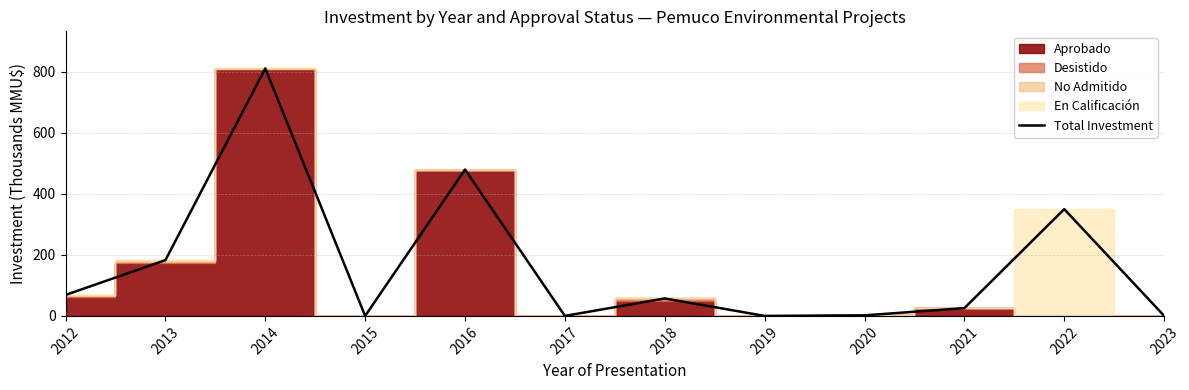

Is it true that Total Investment equals 116.2 at 2012?

False